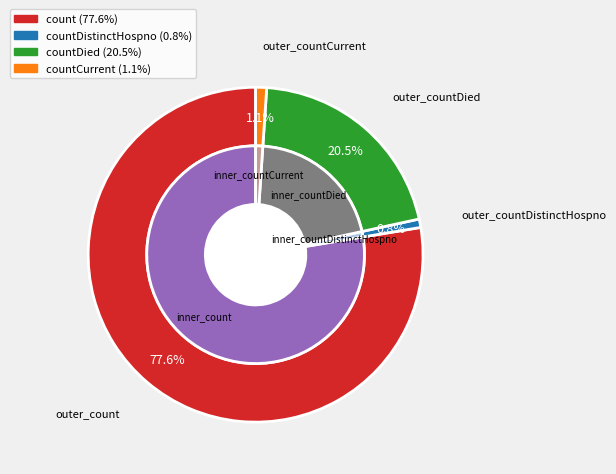

What is the change in value from count to countDied?

-701